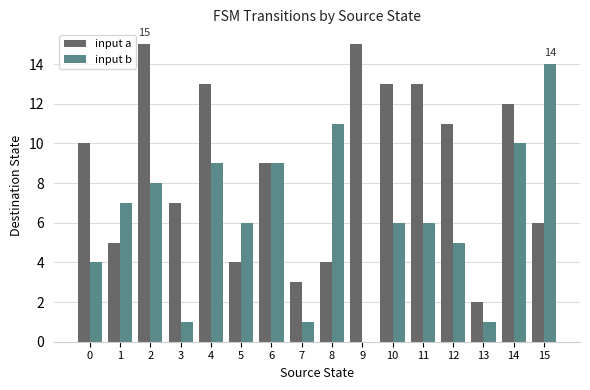

What is the average value of the input b series?

6